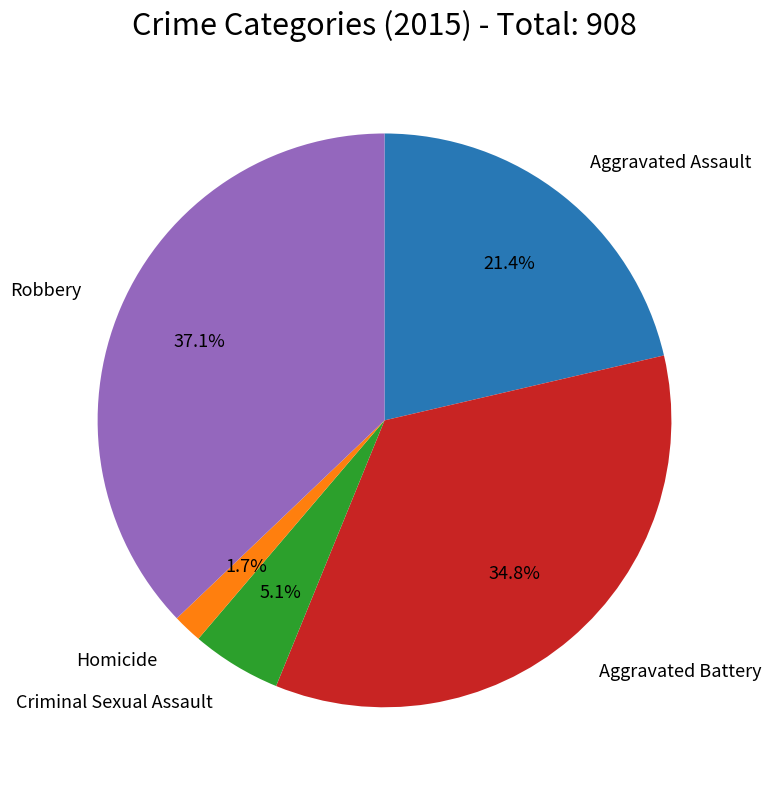

Is there a majority slice in this chart?

No